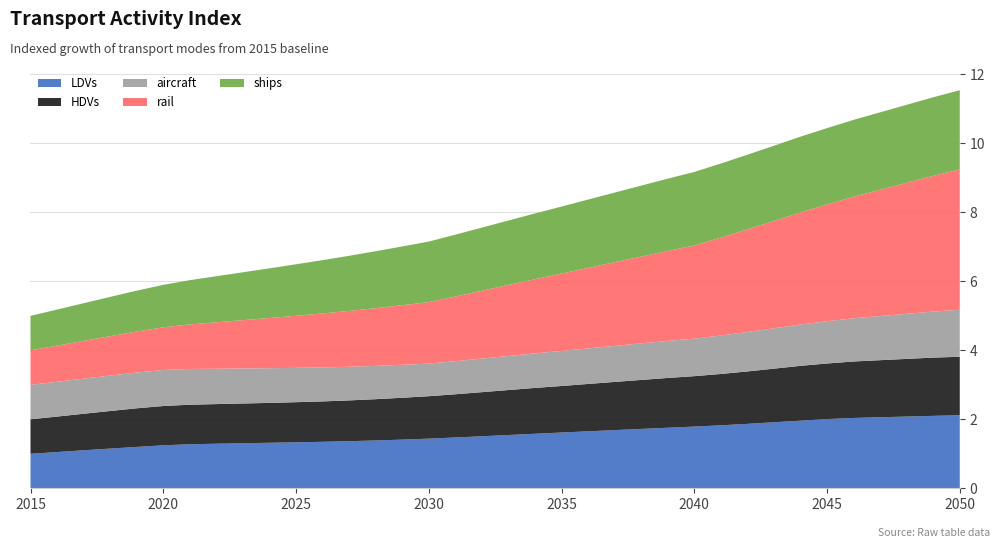

Reading left to right, extract all data points from this chart.

LDVs: 2015=1.0	2016=1.1	2017=1.1	2018=1.2	2019=1.2	2020=1.2	2021=1.3	2022=1.3	2023=1.3	2024=1.3	2025=1.3	2026=1.3	2027=1.4	2028=1.4	2029=1.4	2030=1.4	2031=1.5	2032=1.5	2033=1.5	2034=1.6	2035=1.6	2036=1.7	2037=1.7	2038=1.7	2039=1.8	2040=1.8	2041=1.8	2042=1.9	2043=1.9	2044=2.0	2045=2.0	2046=2.0	2047=2.1	2048=2.1	2049=2.1	2050=2.1
HDVs: 2015=1.0	2016=1.0	2017=1.1	2018=1.1	2019=1.1	2020=1.1	2021=1.1	2022=1.1	2023=1.2	2024=1.2	2025=1.2	2026=1.2	2027=1.2	2028=1.2	2029=1.2	2030=1.2	2031=1.3	2032=1.3	2033=1.3	2034=1.3	2035=1.3	2036=1.4	2037=1.4	2038=1.4	2039=1.4	2040=1.5	2041=1.5	2042=1.5	2043=1.6	2044=1.6	2045=1.6	2046=1.6	2047=1.7	2048=1.7	2049=1.7	2050=1.7
aircraft: 2015=1.0	2016=1.0	2017=1.0	2018=1.0	2019=1.0	2020=1.0	2021=1.0	2022=1.0	2023=1.0	2024=1.0	2025=1.0	2026=1.0	2027=1.0	2028=1.0	2029=1.0	2030=0.9	2031=1.0	2032=1.0	2033=1.0	2034=1.0	2035=1.0	2036=1.0	2037=1.0	2038=1.1	2039=1.1	2040=1.1	2041=1.1	2042=1.1	2043=1.2	2044=1.2	2045=1.2	2046=1.3	2047=1.3	2048=1.3	2049=1.3	2050=1.4
rail: 2015=1.0	2016=1.0	2017=1.1	2018=1.1	2019=1.2	2020=1.2	2021=1.3	2022=1.3	2023=1.4	2024=1.5	2025=1.5	2026=1.6	2027=1.6	2028=1.7	2029=1.7	2030=1.8	2031=1.9	2032=2.0	2033=2.1	2034=2.2	2035=2.2	2036=2.3	2037=2.4	2038=2.5	2039=2.6	2040=2.7	2041=2.8	2042=3.0	2043=3.1	2044=3.2	2045=3.4	2046=3.5	2047=3.7	2048=3.8	2049=3.9	2050=4.1
ships: 2015=1.0	2016=1.0	2017=1.1	2018=1.1	2019=1.2	2020=1.2	2021=1.3	2022=1.3	2023=1.4	2024=1.4	2025=1.5	2026=1.5	2027=1.6	2028=1.7	2029=1.7	2030=1.8	2031=1.8	2032=1.8	2033=1.9	2034=1.9	2035=1.9	2036=2.0	2037=2.0	2038=2.1	2039=2.1	2040=2.1	2041=2.1	2042=2.2	2043=2.2	2044=2.2	2045=2.2	2046=2.2	2047=2.2	2048=2.3	2049=2.3	2050=2.3